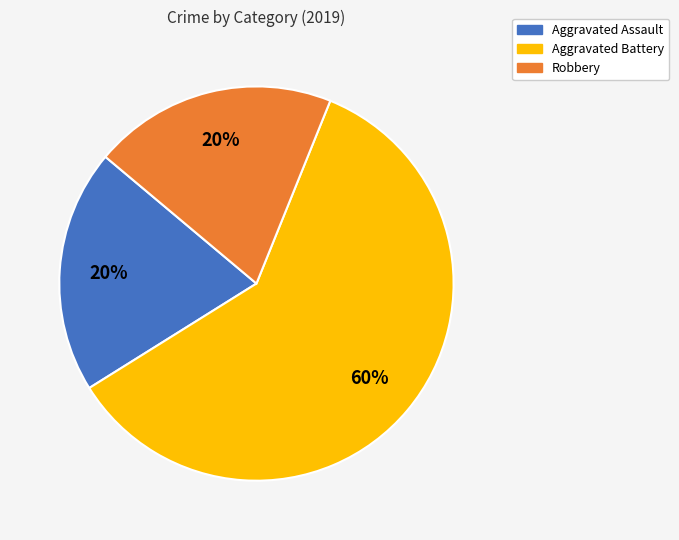

Is the sum of Robbery and Aggravated Assault greater than half?

No